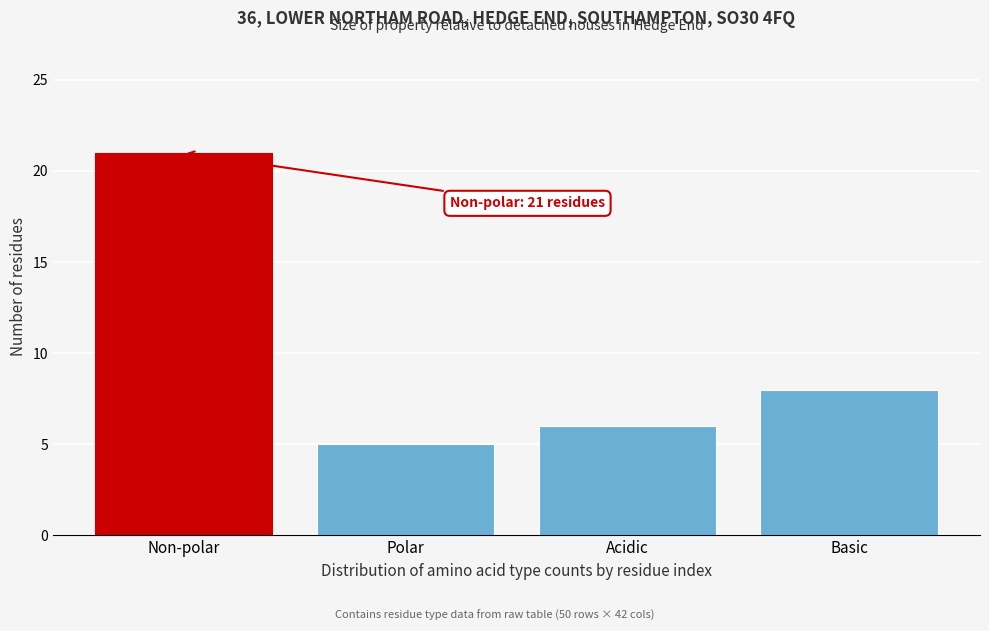

Reading right to left, transcribe all the data shown in this chart.

Basic=8	Acidic=6	Polar=5	Non-polar=21